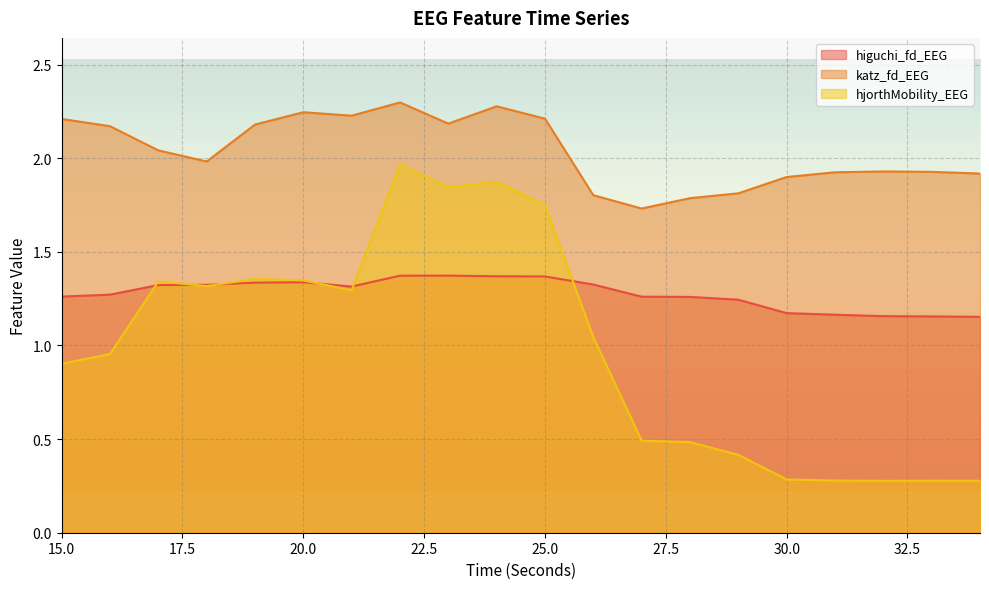

How many values in the katz_fd_EEG series are below 2?

10